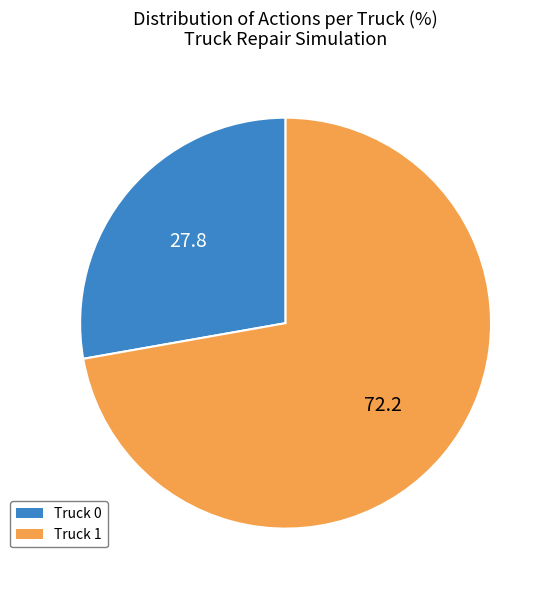

How many segments does this pie chart have?

2